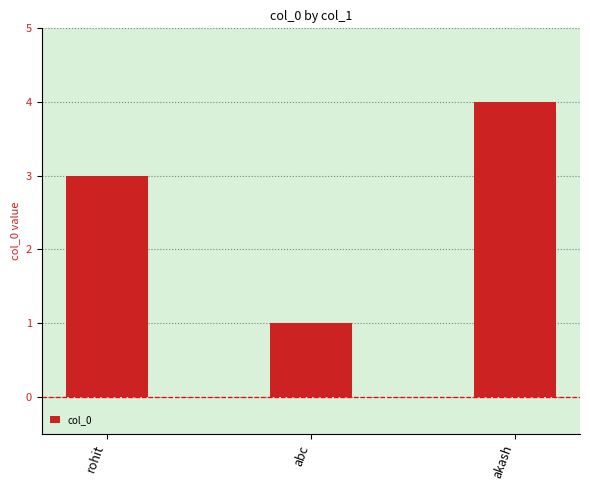

The value at abc is 1. True or false?

True